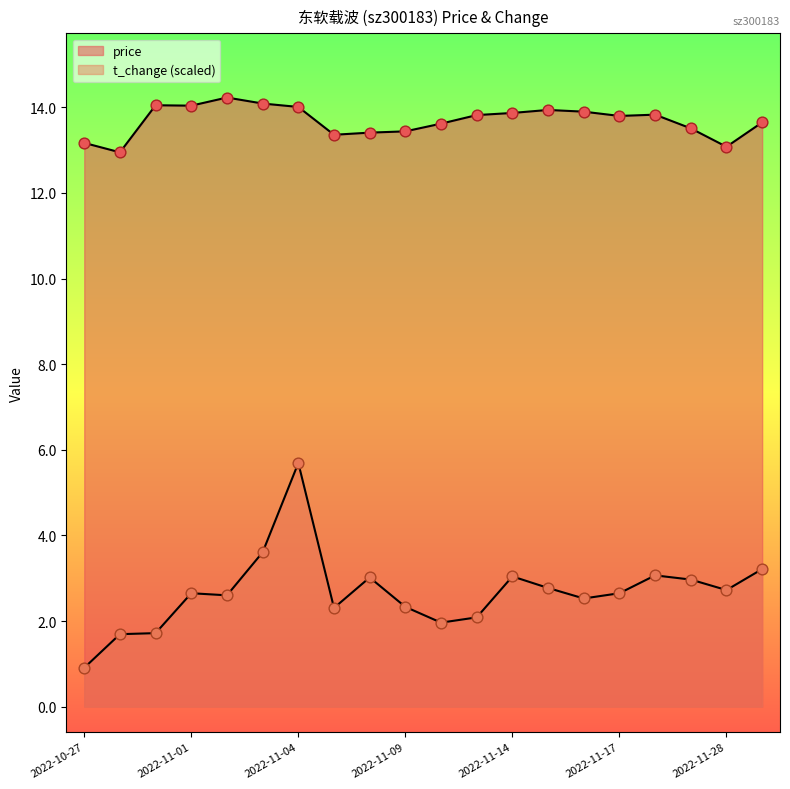

Is the value of price at 2022-11-28 greater than the value of t_change at 2022-11-14?

Yes